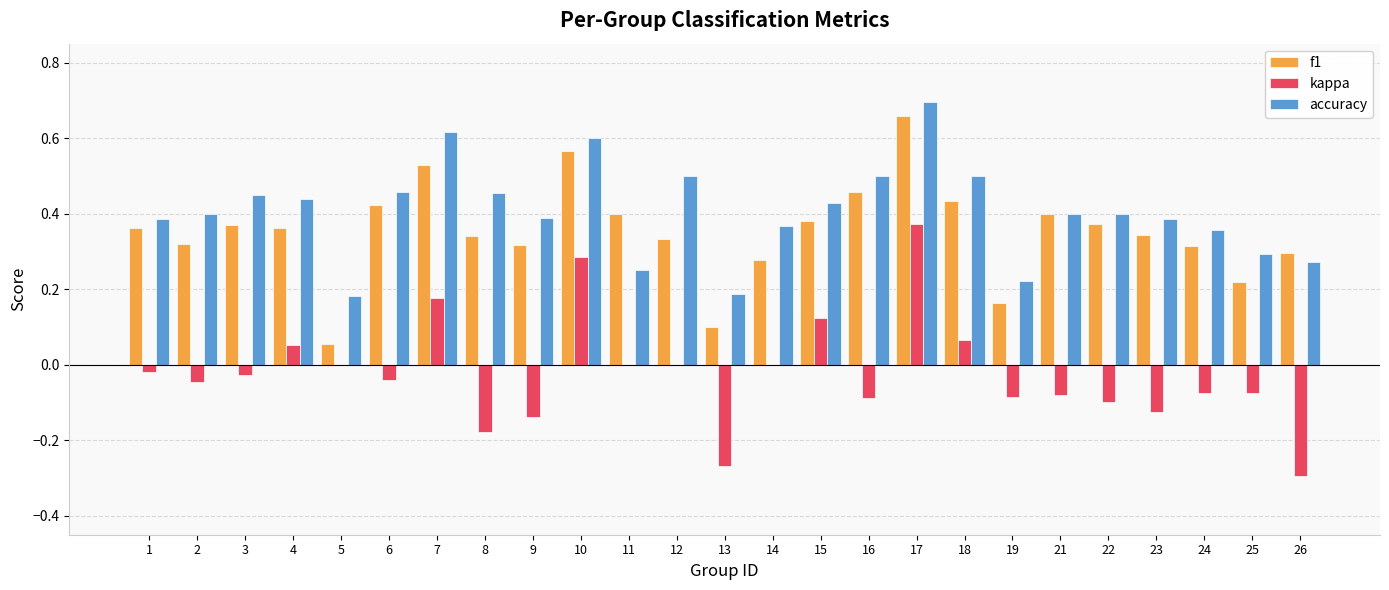

True or false: kappa has a value of -0.1 at 9.

True